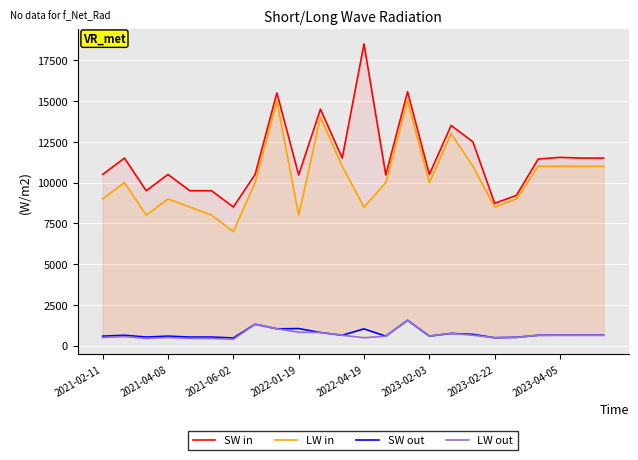

How many interior local valleys does the LW out series have?

5